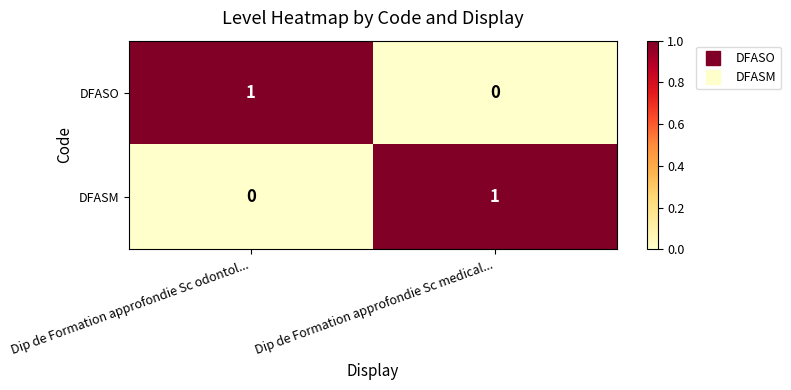

Count the number of data series in this chart.

2